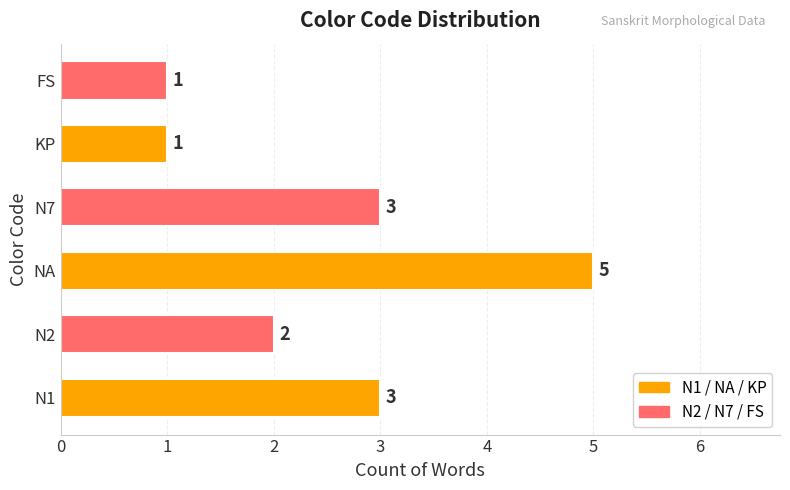

The value at N2 is 2. True or false?

True